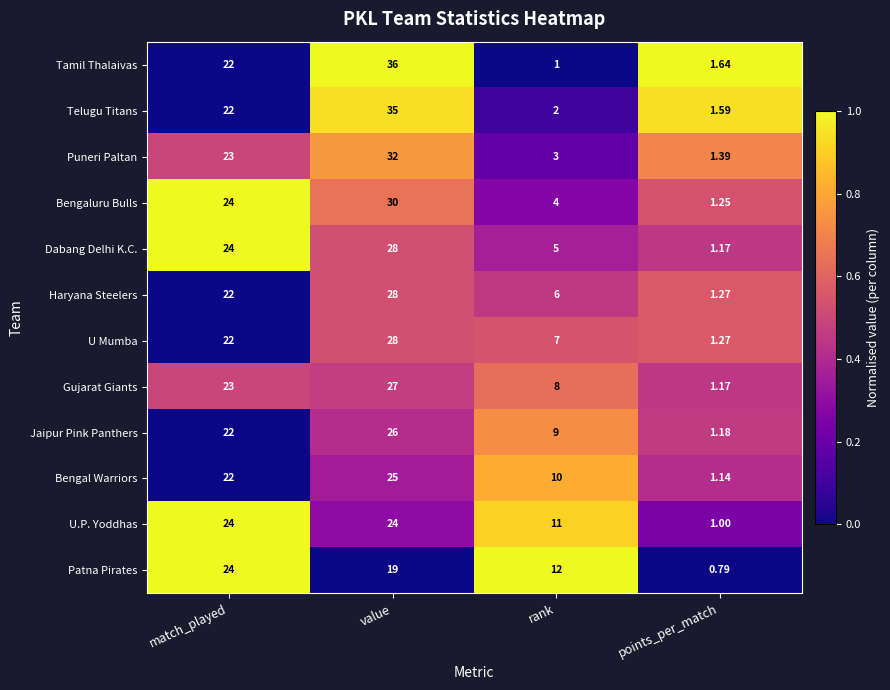

Which series has the largest total across all categories?

Tamil Thalaivas